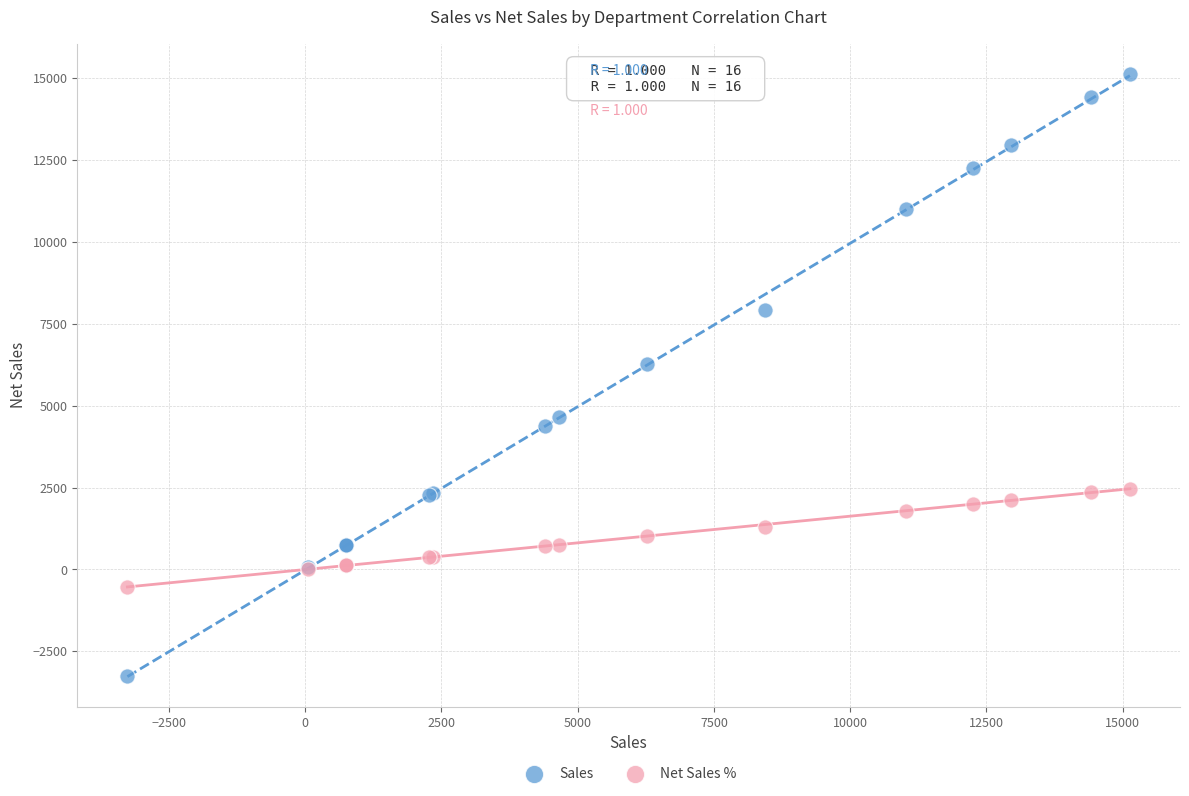

What is the X range (max minus min) for the scatter plot?

18390.6